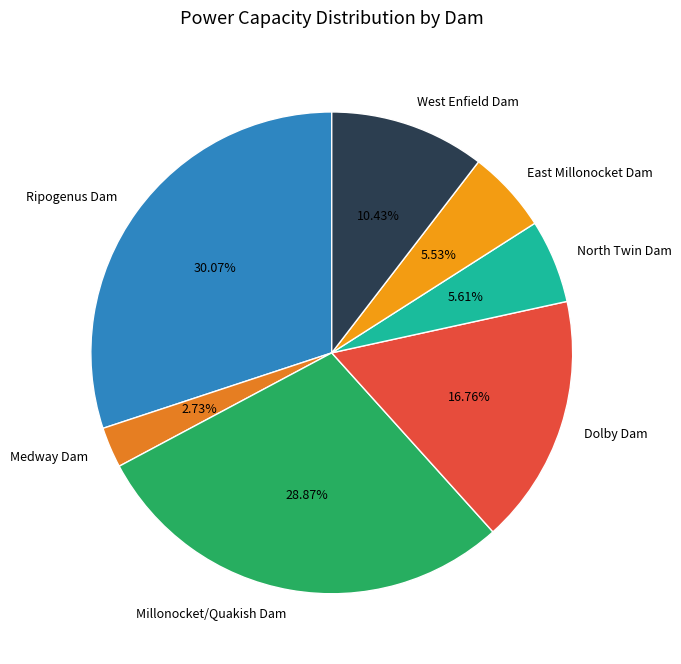

Is there any slice that represents more than half of the pie?

No